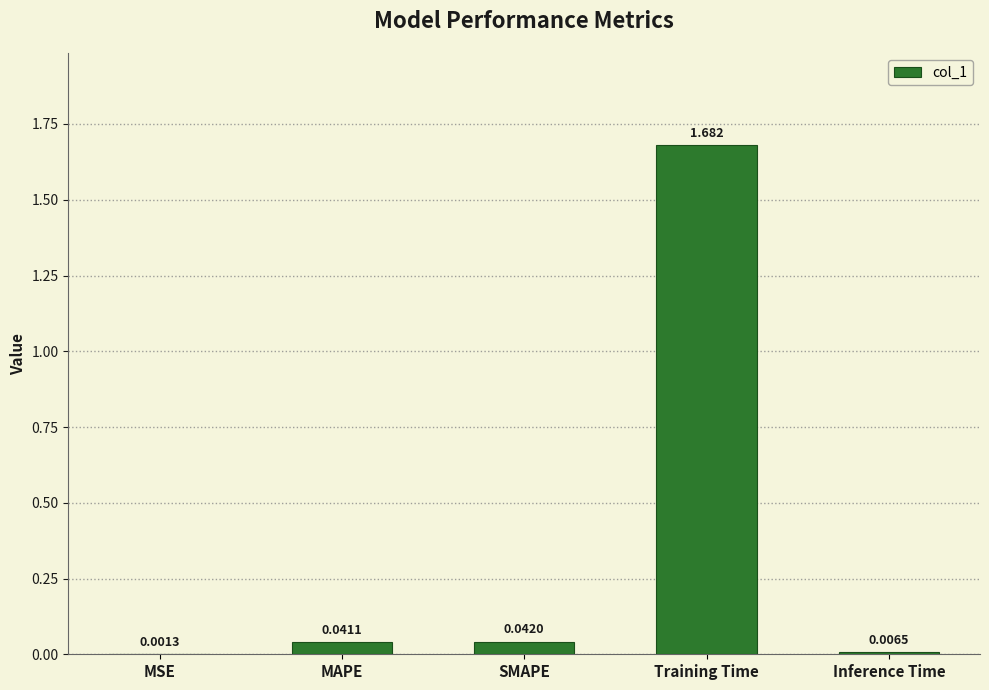

How many categories are shown in the chart?

5